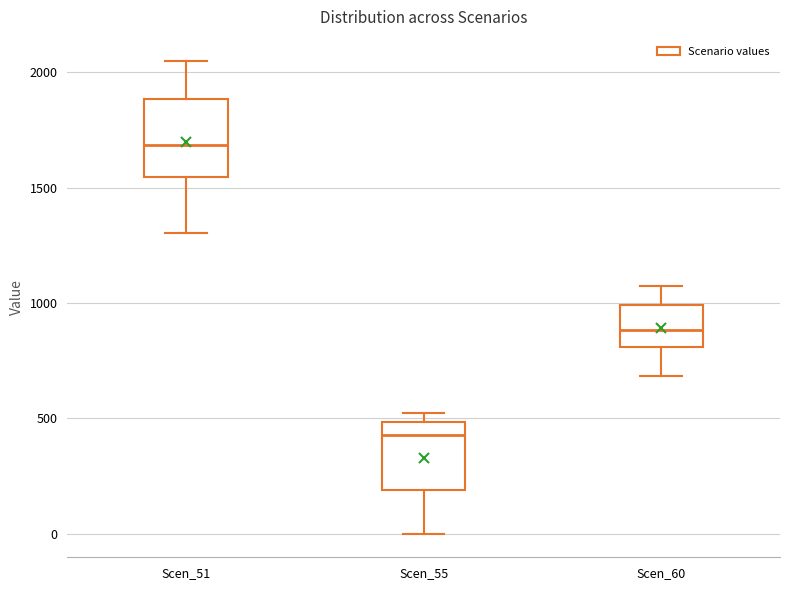

Reading left to right, transcribe this box plot: for each box, give where its median line is, the range the box spans, and where its two whiskers end, as read against the y-axis. The values are not printed on the chart, so give them approximately, as read against the axis.

Scen_51: median 1700, box 1550 to 1900, whiskers 1300 to 2050
Scen_55: median 450, box 200 to 500, whiskers 0 to 500 (just above the box's upper edge)
Scen_60: median 900, box 800 to 1000, whiskers 700 to 1050